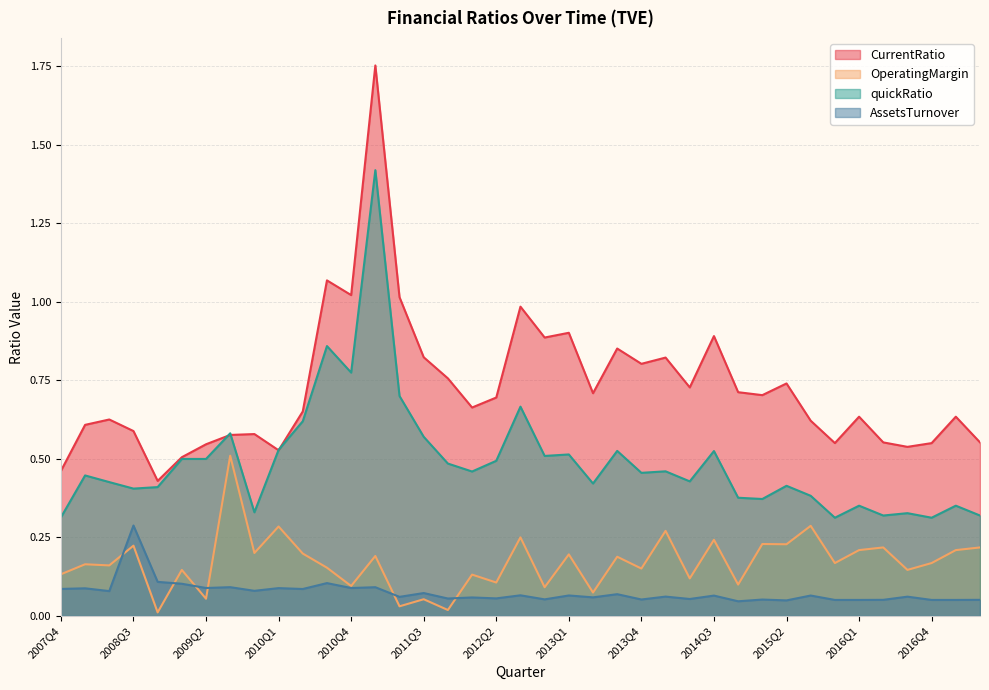

What is the approximate value of quickRatio at 2012Q2?

0.5